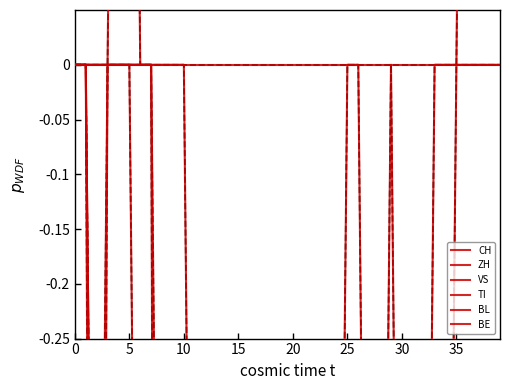

Which category has the lowest value in the BE series?

10